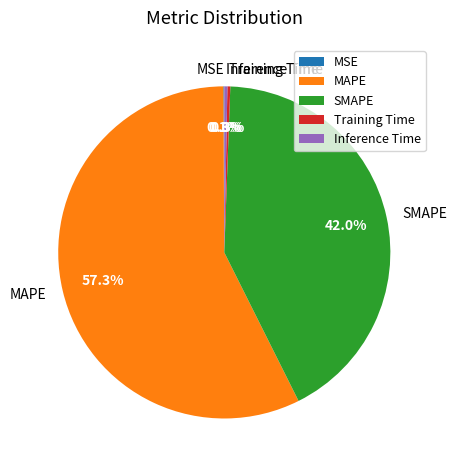

What percentage do Training Time and MAPE together represent?

57.6%